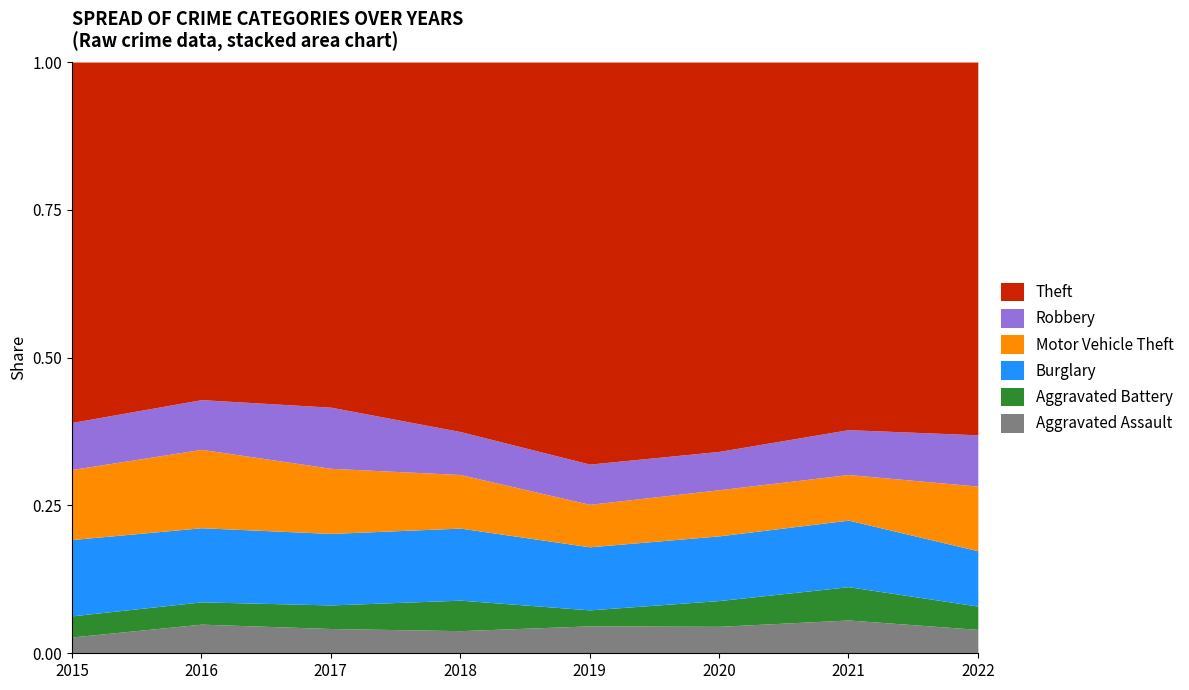

The Burglary series shows 73 at 2020. True or false?

False